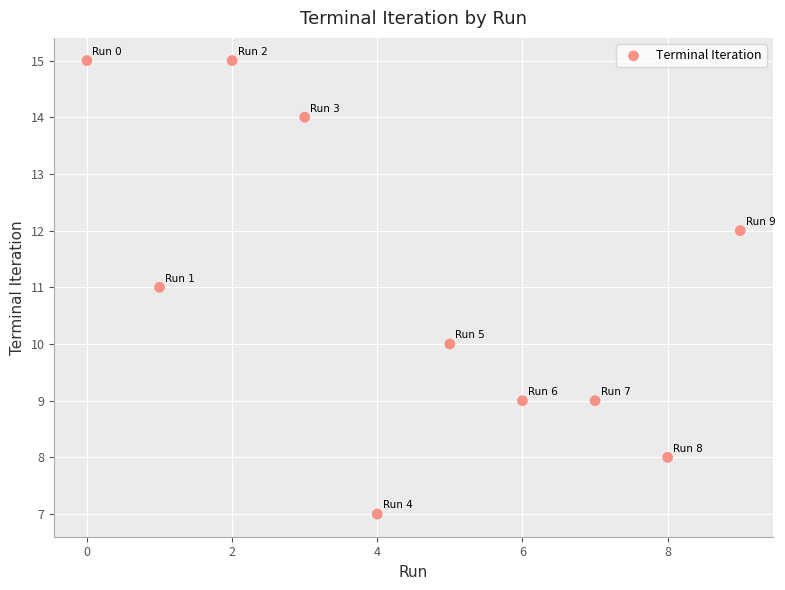

What is the range of Y values (max minus min)?

8